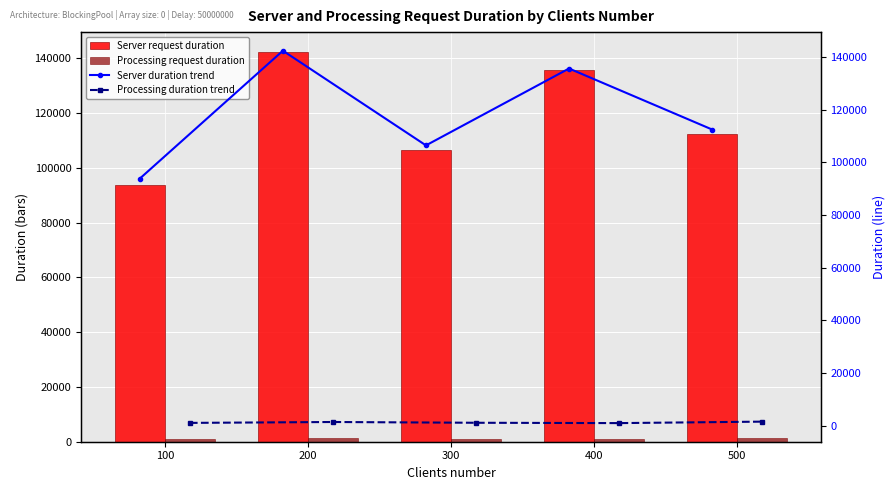

How many series are shown in this chart?

4